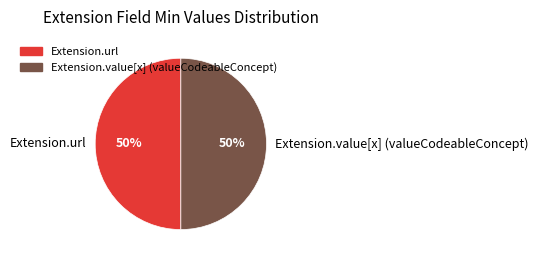

True or false: Extension.url accounts for 50% of the total.

True